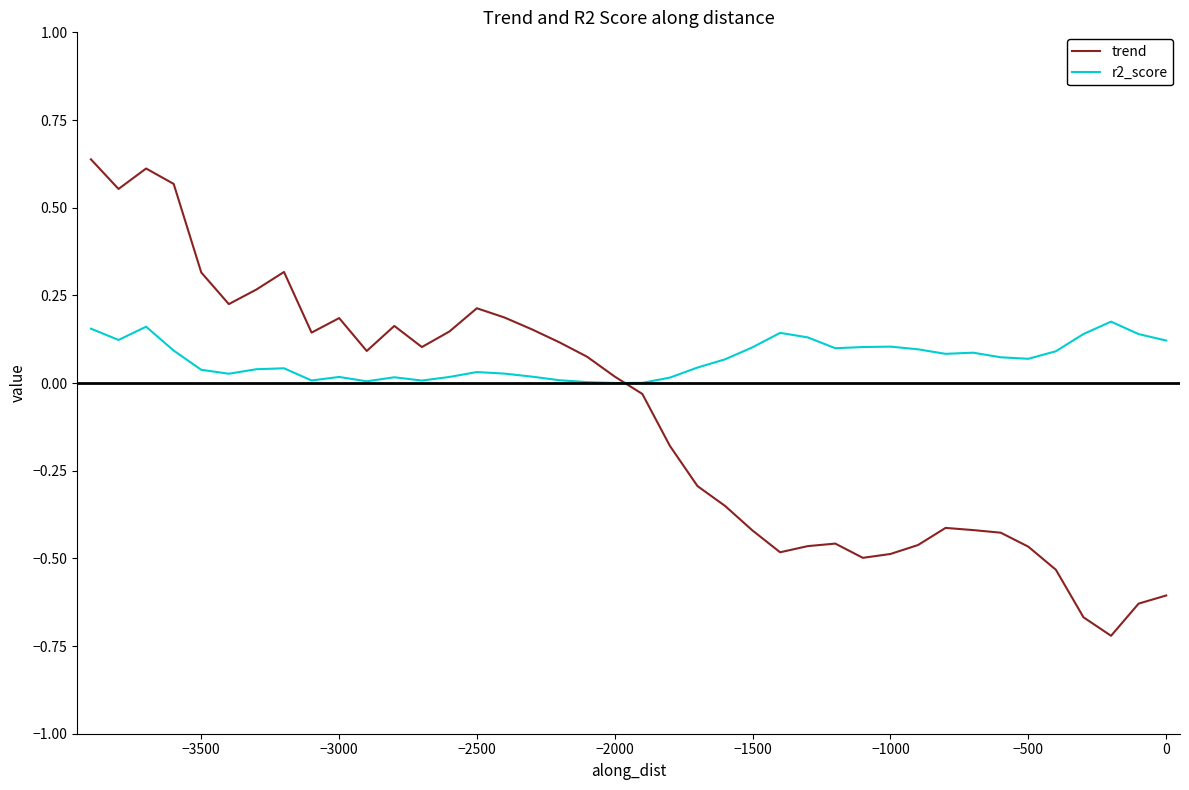

Rank the series by their maximum value, from highest to lowest.

trend, r2_score